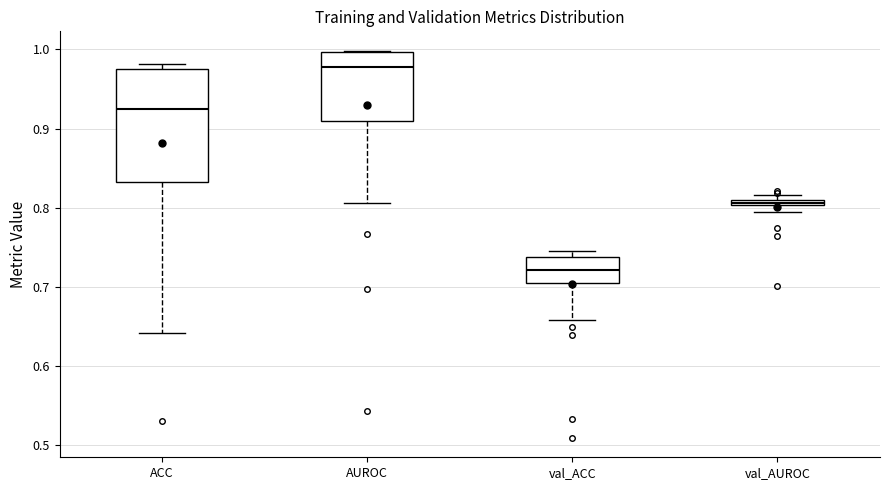

Which box's median line is the highest?

AUROC